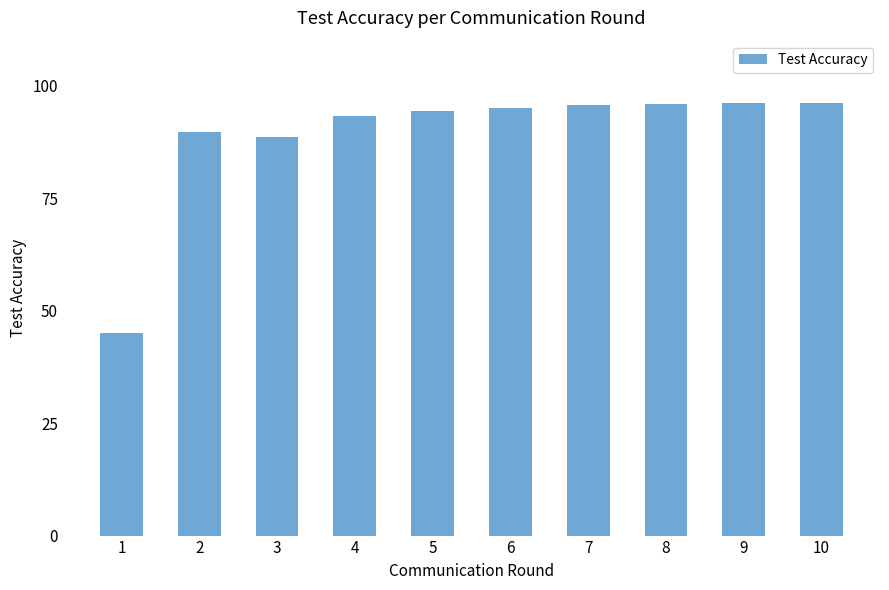

What is the greatest value displayed?

96.2